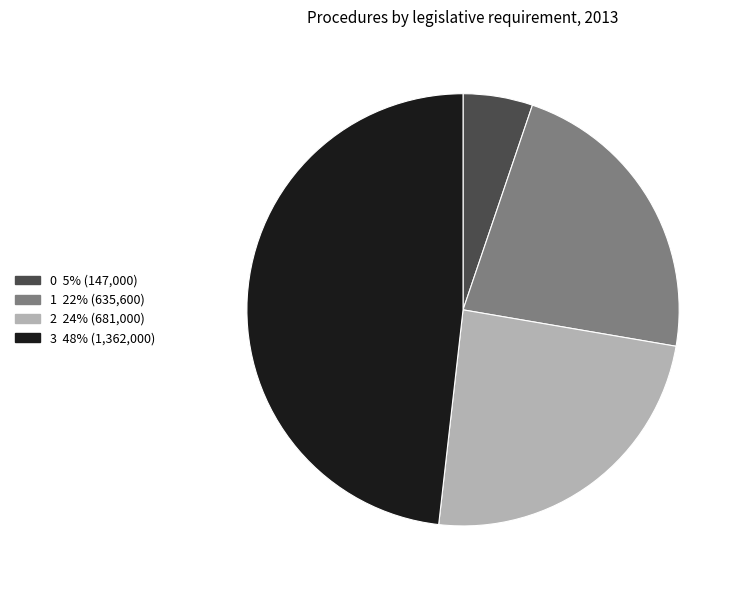

Which slice is the largest?

3